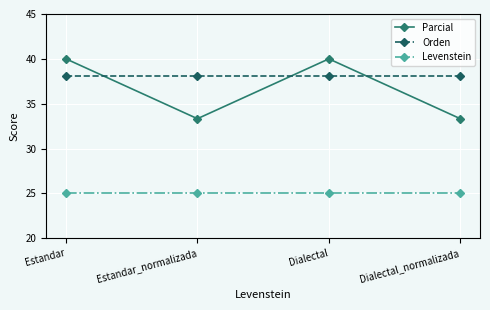

What is the sum of all Levenstein values?

100.0